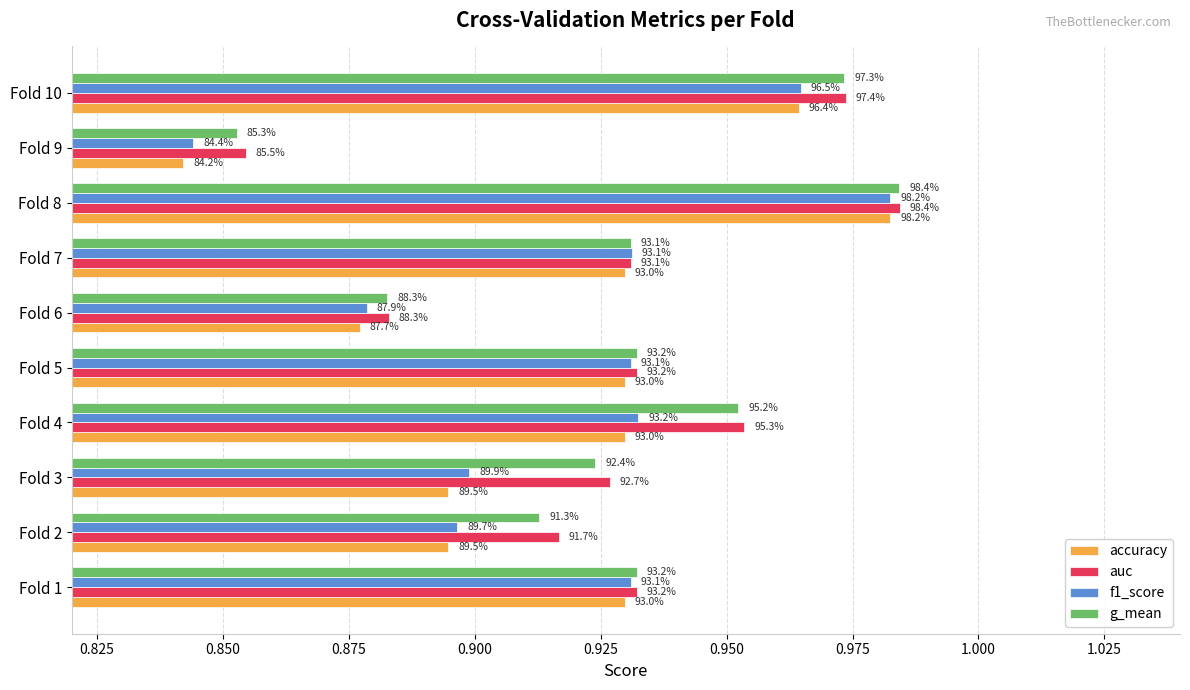

What are all the series names shown in the legend?

accuracy, auc, f1_score, g_mean